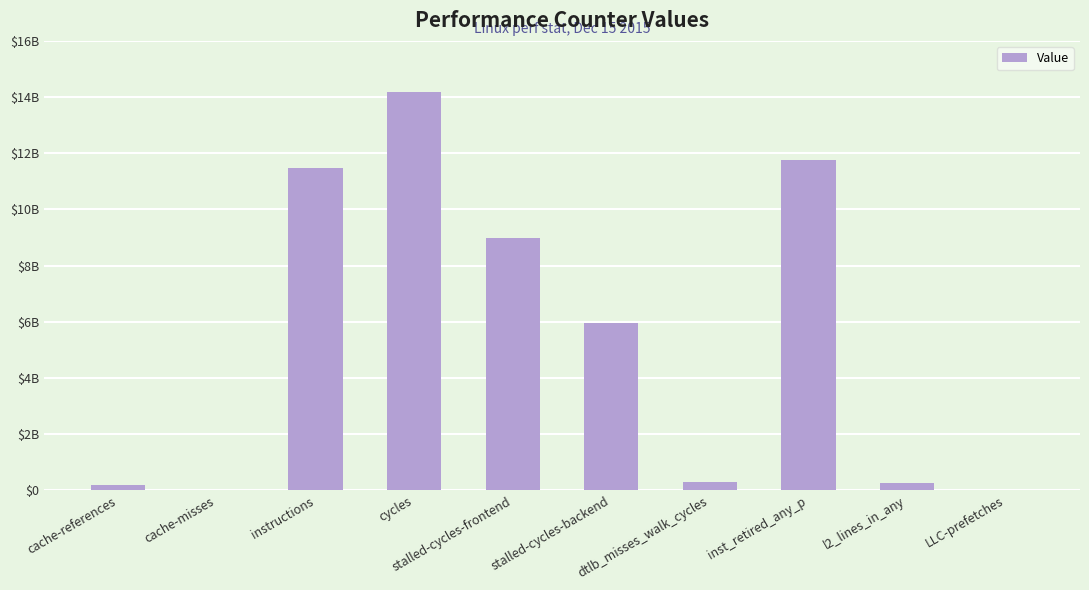

Are the bars horizontal?

No